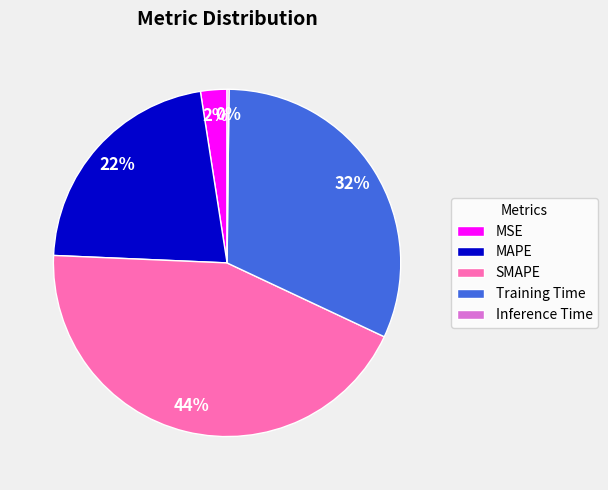

Which category has the biggest portion of the pie?

SMAPE